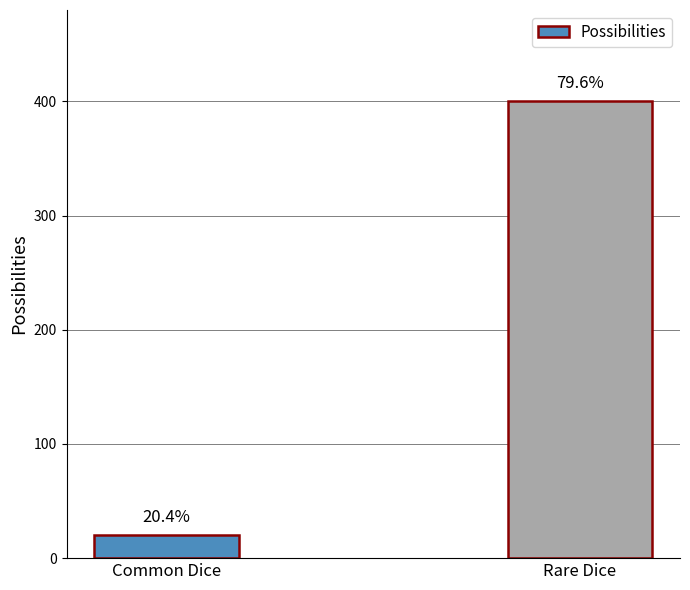

Are the bars horizontal?

No